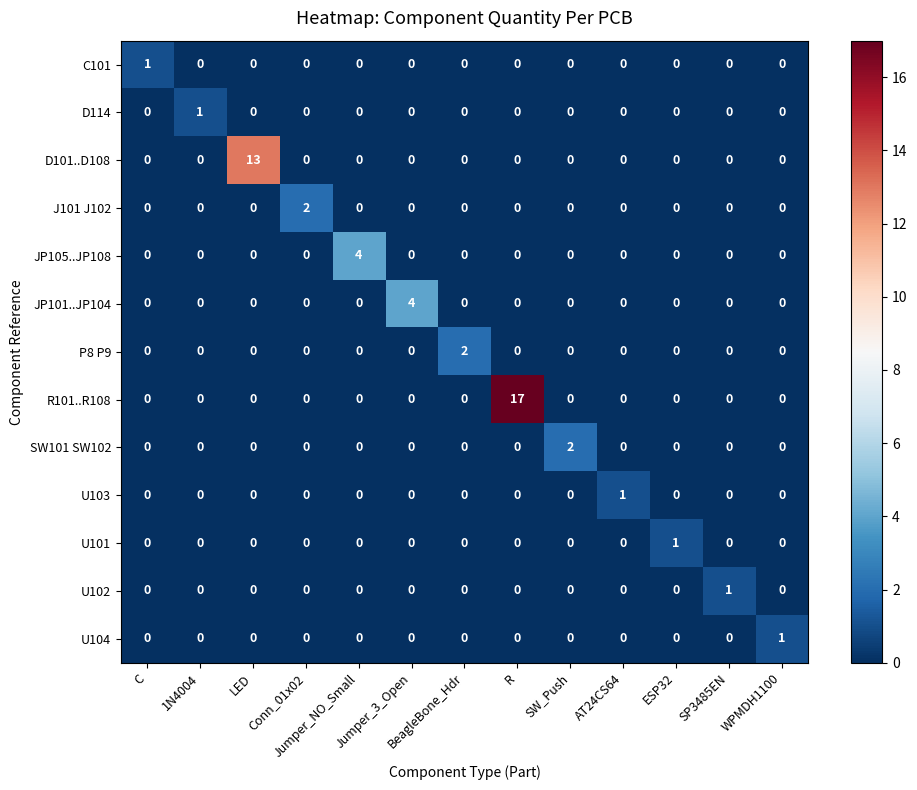

What is the greatest value displayed?

17